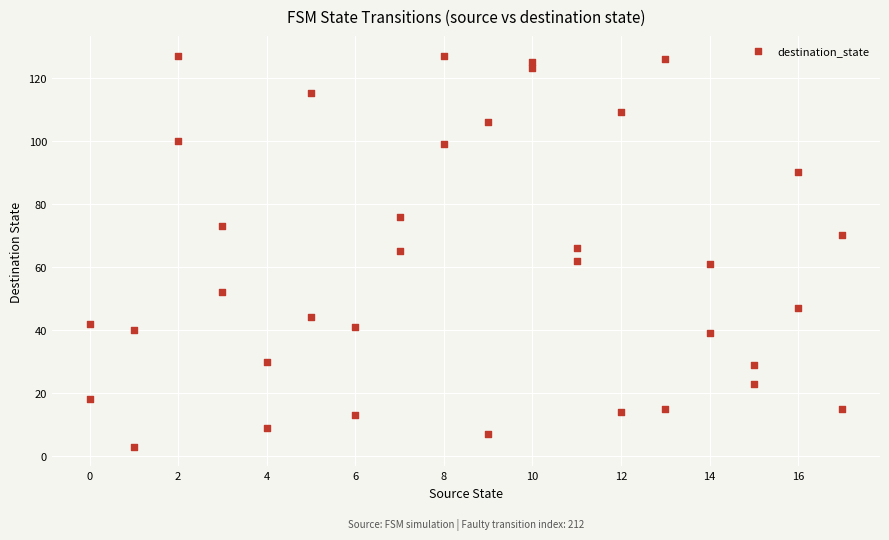

What is the range of X values (max minus min)?

17